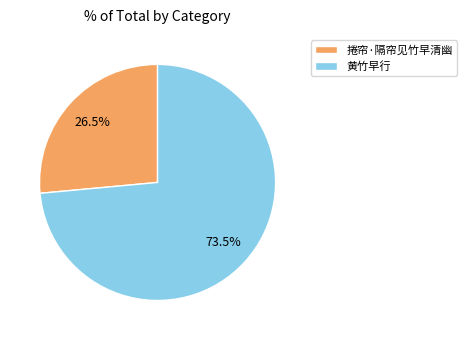

To the nearest percent, what is the difference between the 捲帘·隔帘见竹早清幽 and 黄竹早行 slice percentages?

47%